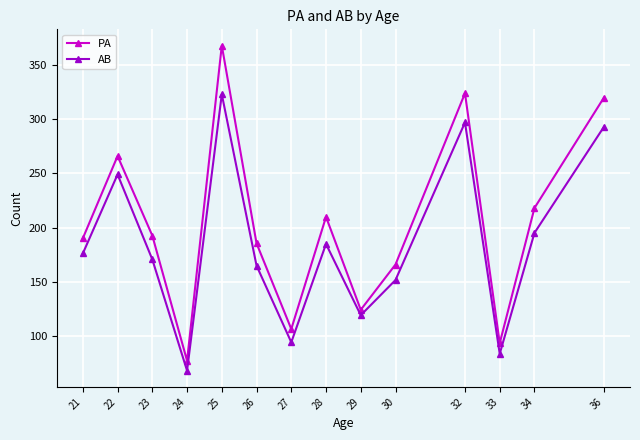

At which label does AB reach its minimum?

24